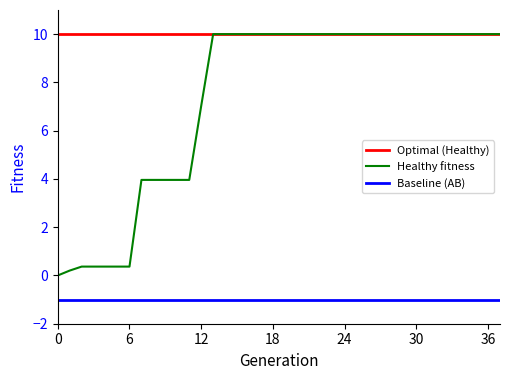

Does the chart have visible grid lines?

No